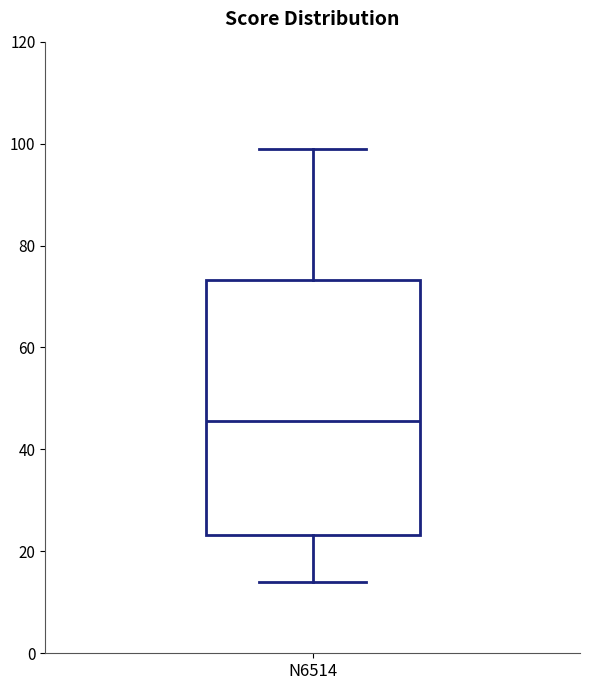

Transcribe this box plot: give where the median line is, the range the box spans, and where the two whiskers end, as read against the y-axis. The values are not printed on the chart, so give them approximately, as read against the axis.

median 46, box 24 to 74, whiskers 14 to 100